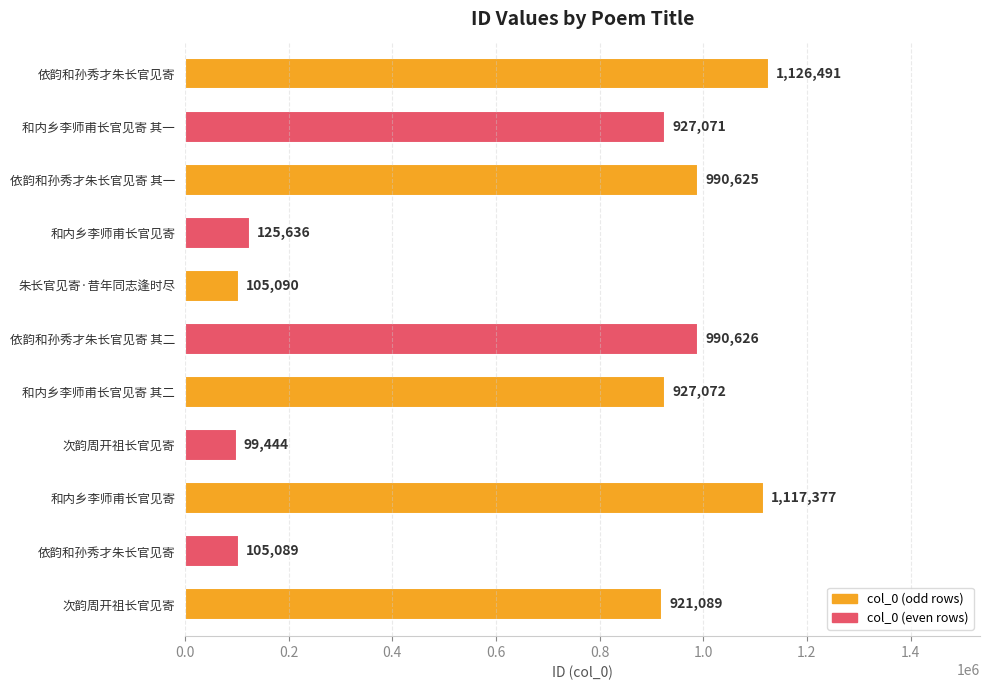

How many data points are less than 927071?

5